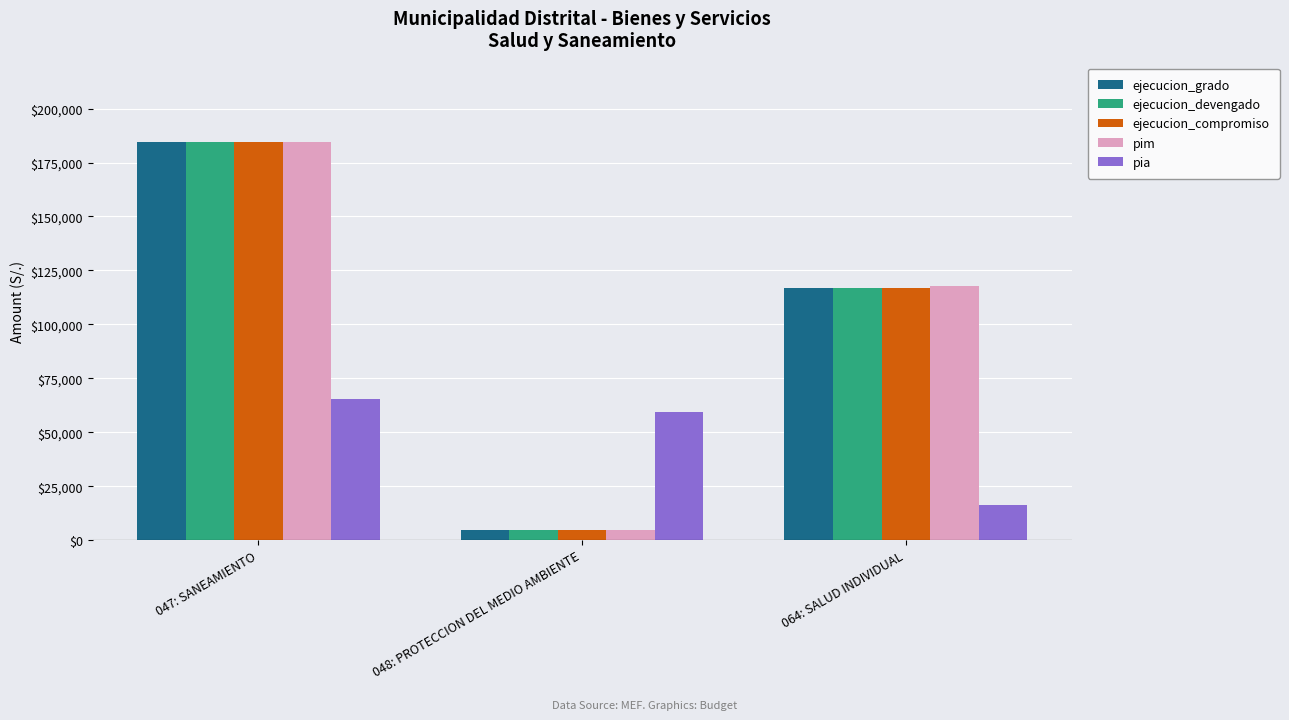

At which category does the chart reach its peak across all series?

047: SANEAMIENTO